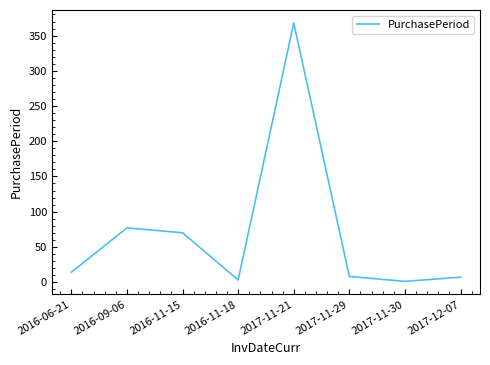

What is the sum of the values at 2017-11-21 and 2016-09-06?

445